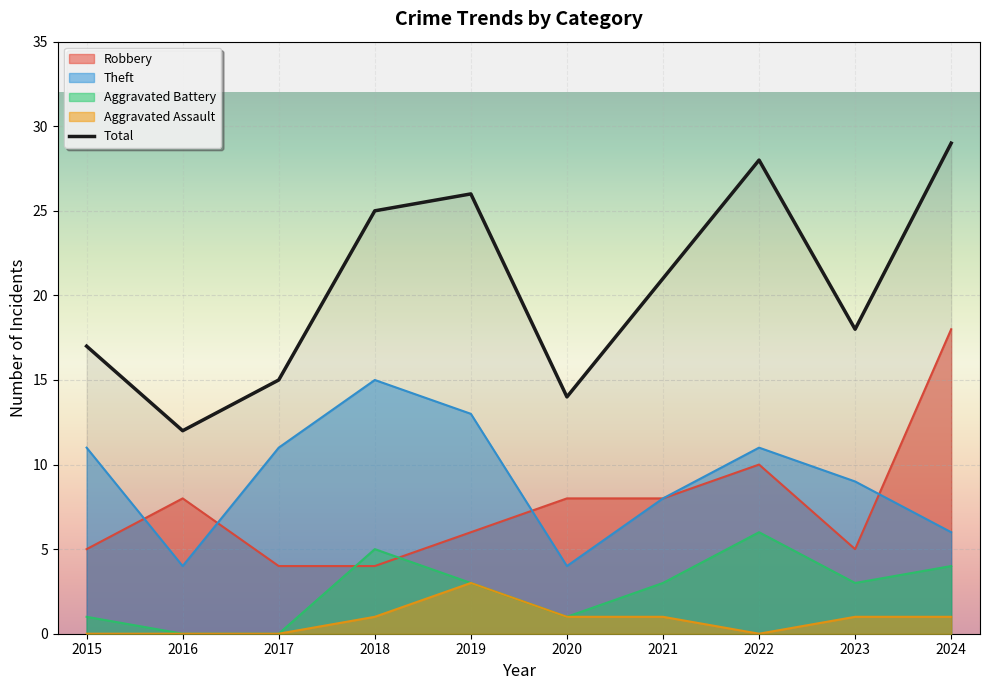

Reading left to right, transcribe all the data shown in this chart.

2015=17	2016=12	2017=15	2018=25	2019=26	2020=14	2021=21	2022=28	2023=18	2024=29